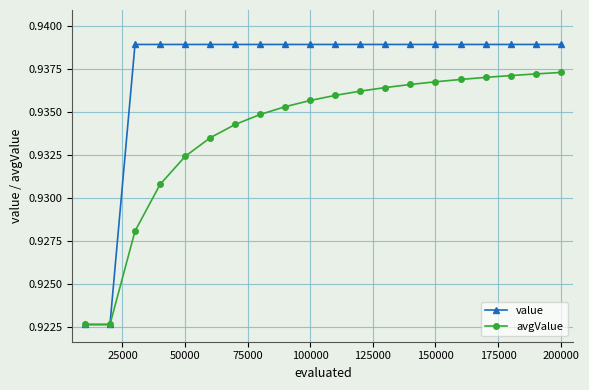

Which series has the widest spread of values?

value